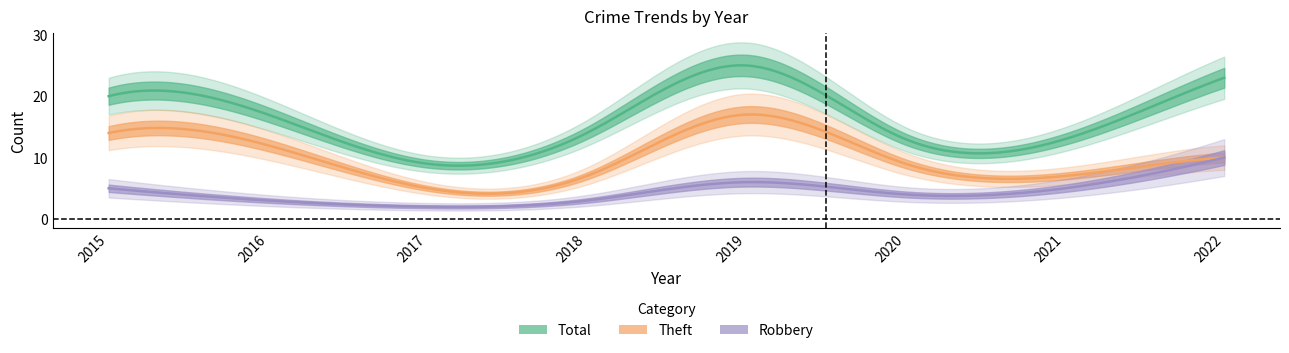

What is the difference between the Total values at 2022 and 2015?

3